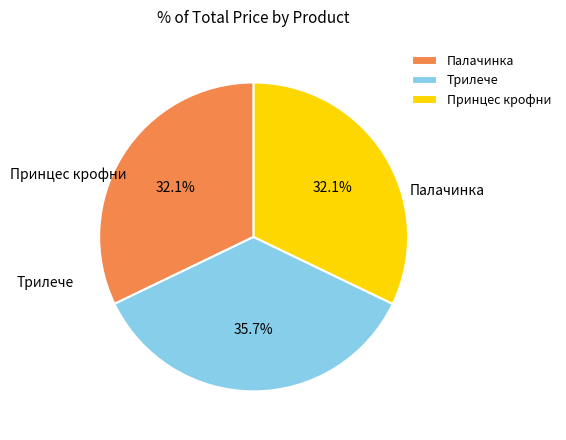

Rank the categories by value from lowest to highest.

Палачинка, Принцес крофни, Трилече